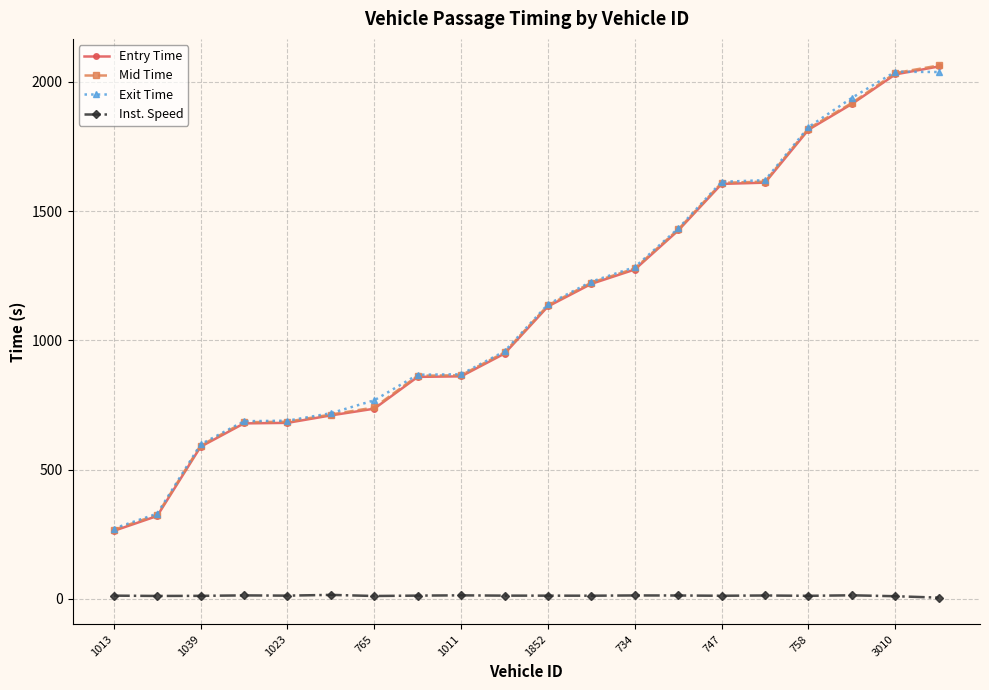

True or false: Inst. Speed has more than 2 points higher than both neighbors.

True